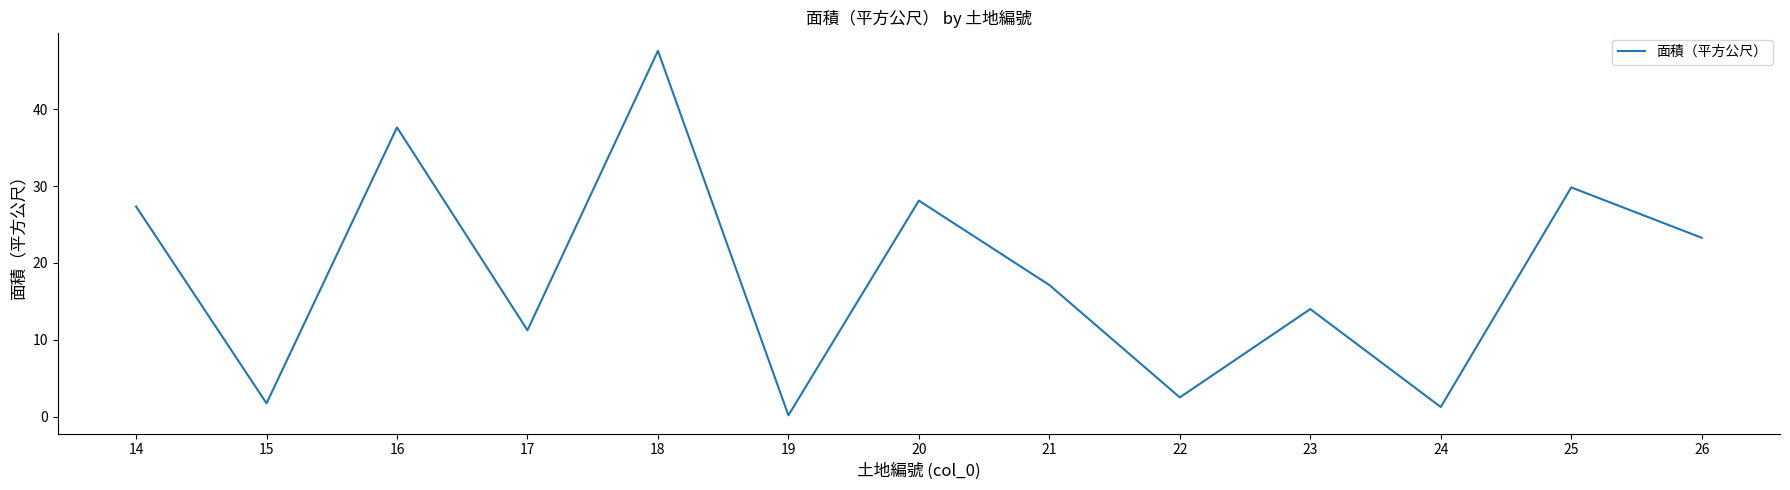

What is the smallest value displayed?

0.2